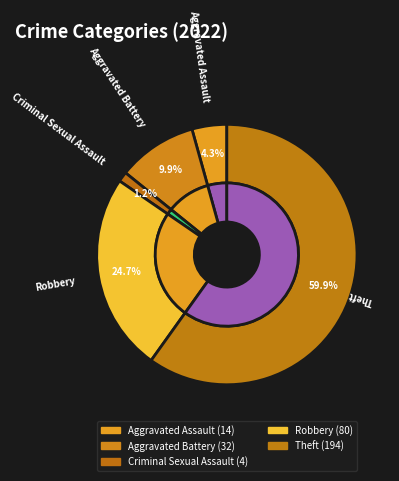

Approximately how many times larger is the value at Aggravated Assault compared to Criminal Sexual Assault?

3.5